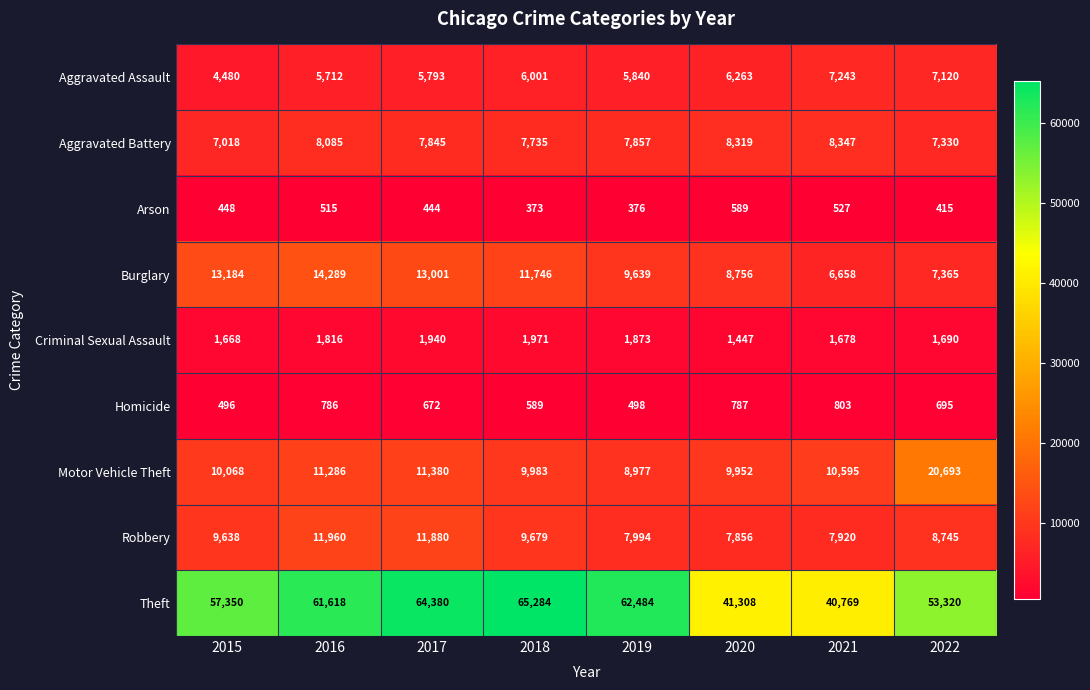

What value does the Burglary series have at 2020, to the nearest 50?

8750